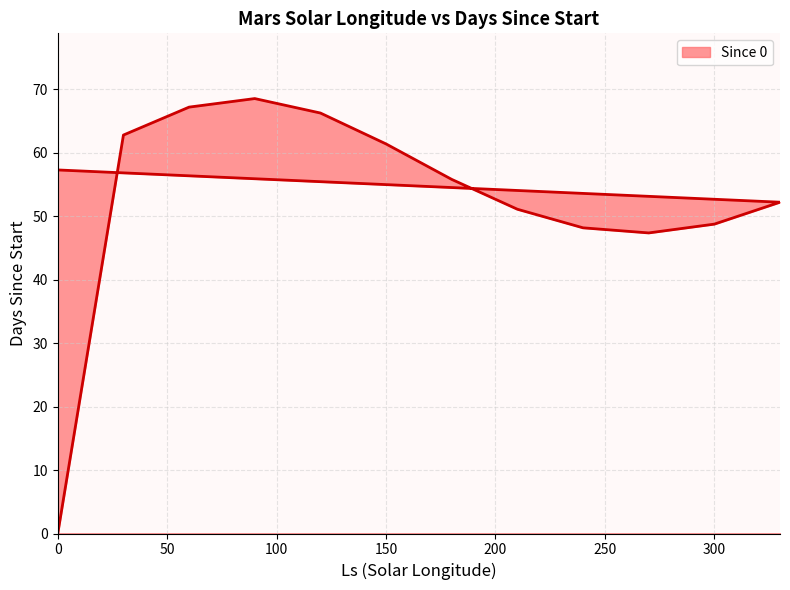

List the labels in order of value, largest first.

90, 60, 120, 30, 150, 0, 180, 330, 210, 300, 240, 270, 0